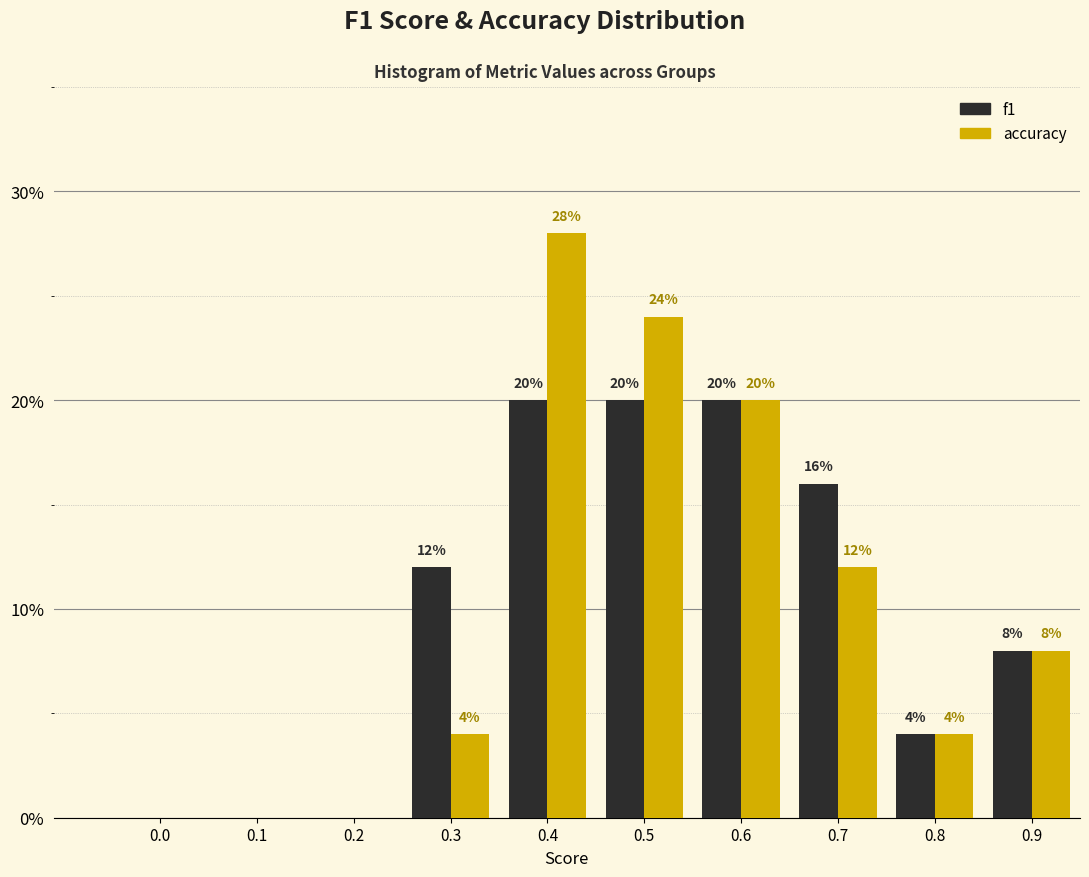

Reading right to left, list all the values displayed in this chart.

f1: 0.9=8.0	0.8=4.0	0.7=16.0	0.6=20.0	0.5=20.0	0.4=20.0	0.3=12.0	0.2=0.0	0.1=0.0	0.0=0.0
accuracy: 0.9=8.0	0.8=4.0	0.7=12.0	0.6=20.0	0.5=24.0	0.4=28.0	0.3=4.0	0.2=0.0	0.1=0.0	0.0=0.0